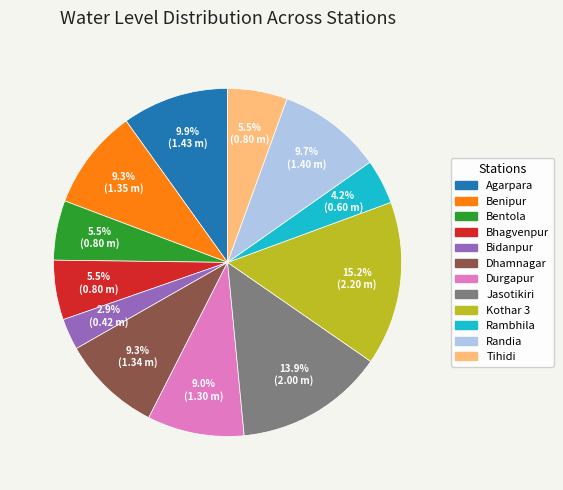

To the nearest percent, what is the difference between the largest and smallest slice percentages?

12%